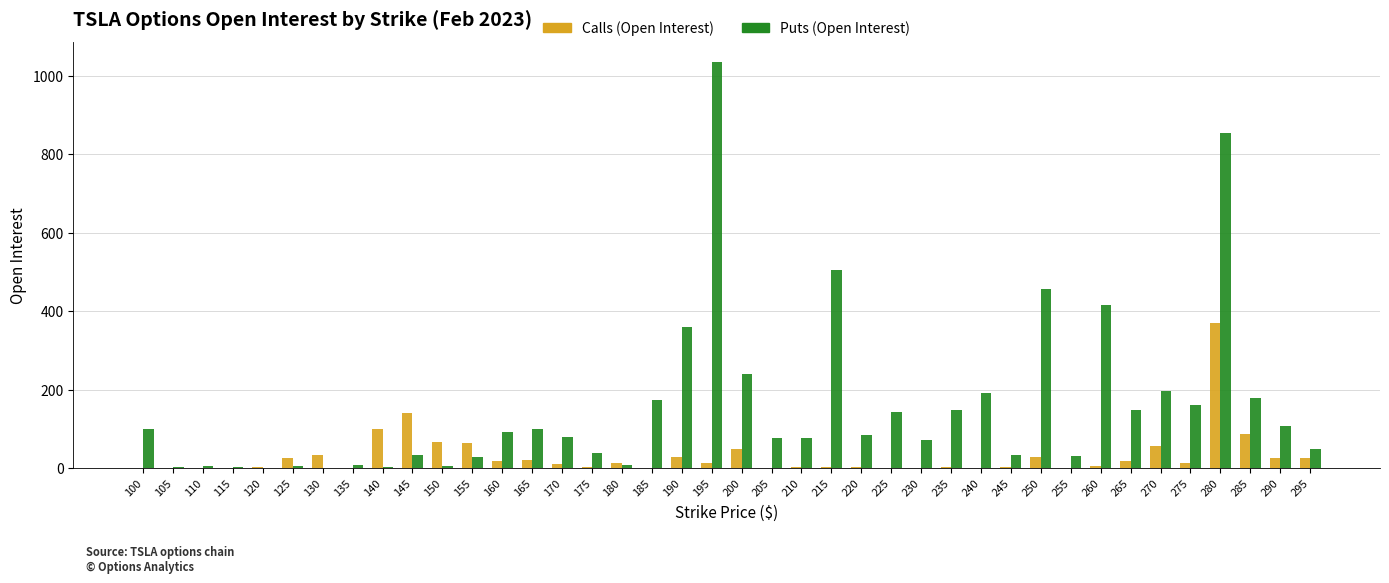

At which category is the sum across all series the highest?

280